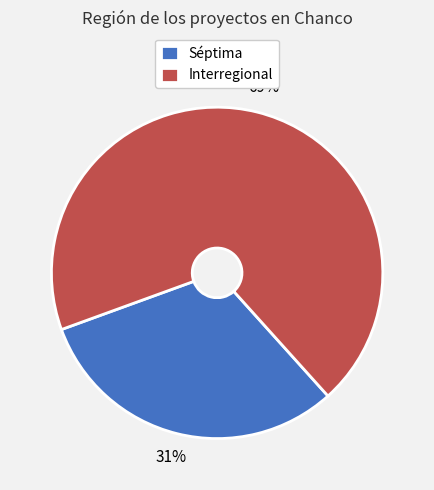

True or false: Interregional accounts for 69% of the total.

True